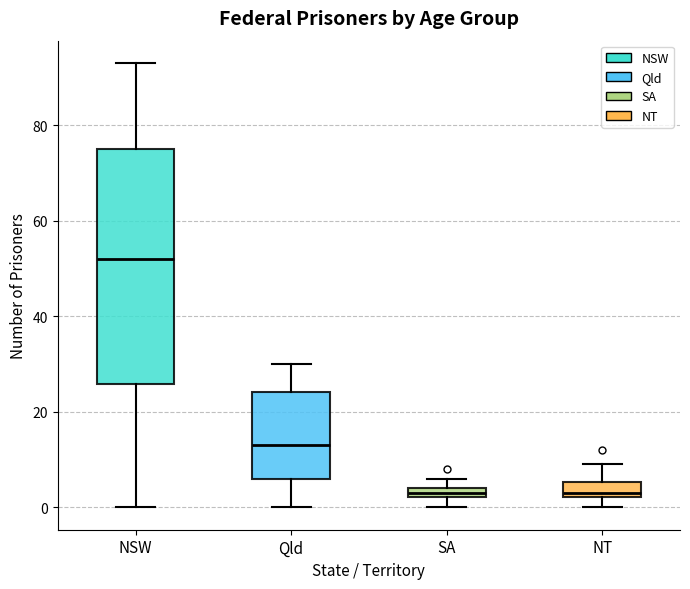

Which box's median line is the highest?

NSW